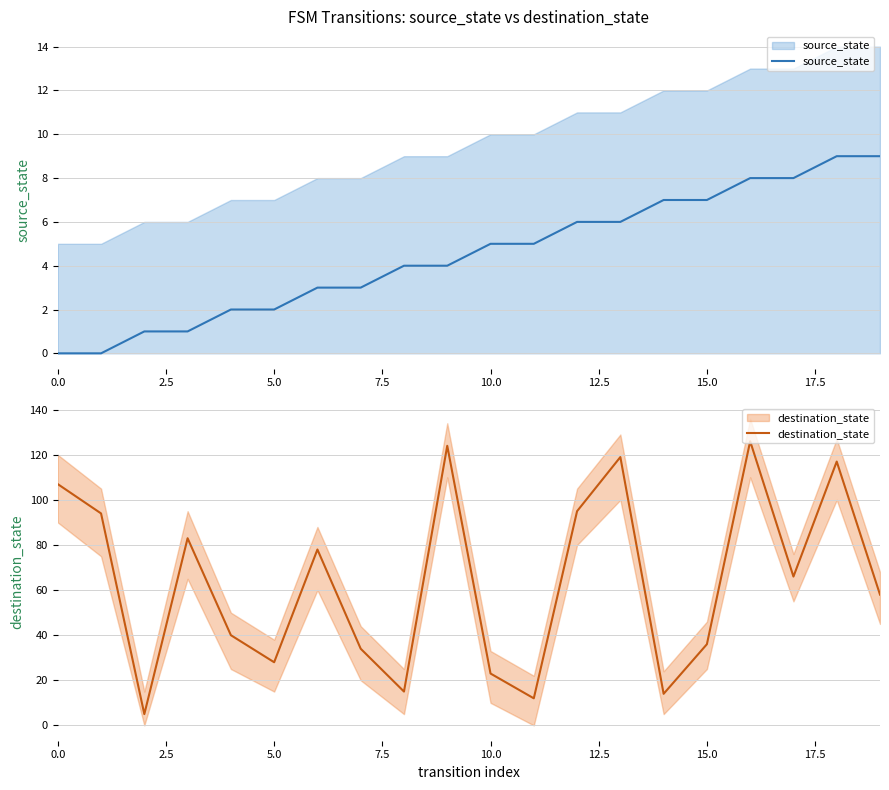

Between 0.0 and 5.0, which series saw the biggest shift?

destination_state